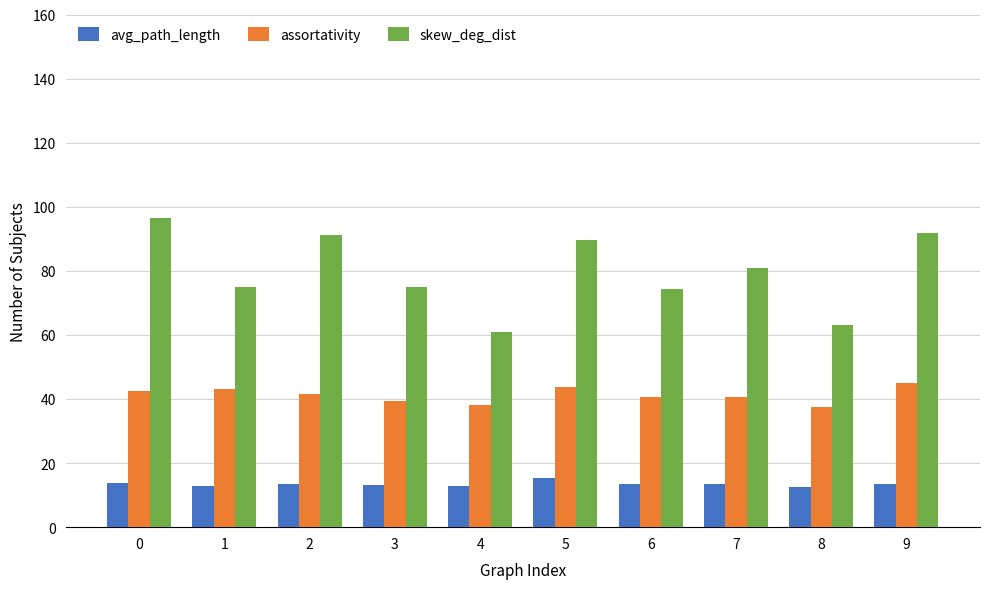

What is the value of the avg_path_length bar at the 7th from the left?

13.3